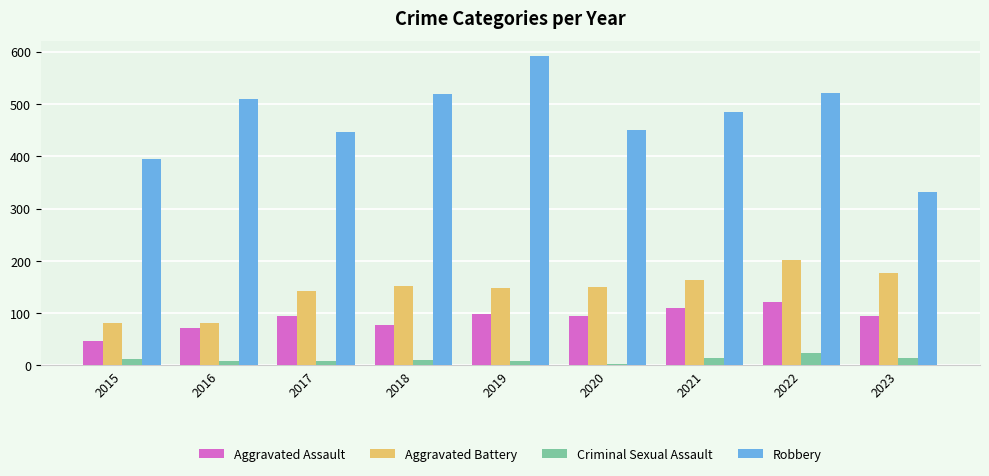

Between 2016 and 2022, which series saw the biggest shift?

Aggravated Battery